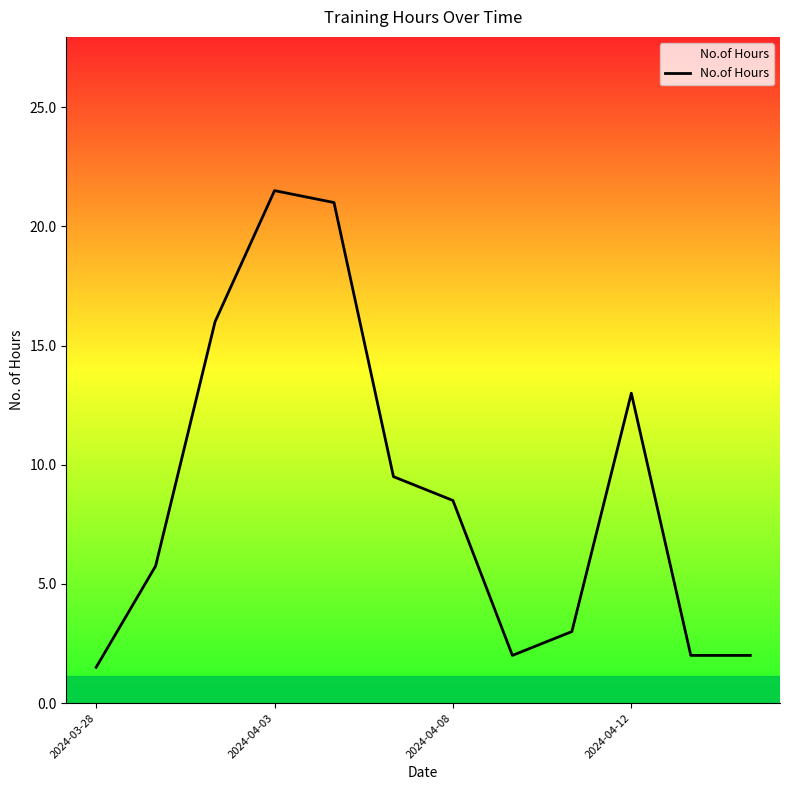

How many data points are above 8?

6